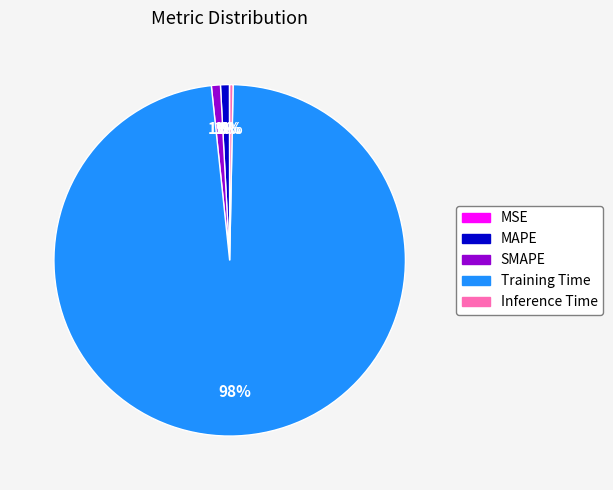

What is the majority slice?

Training Time